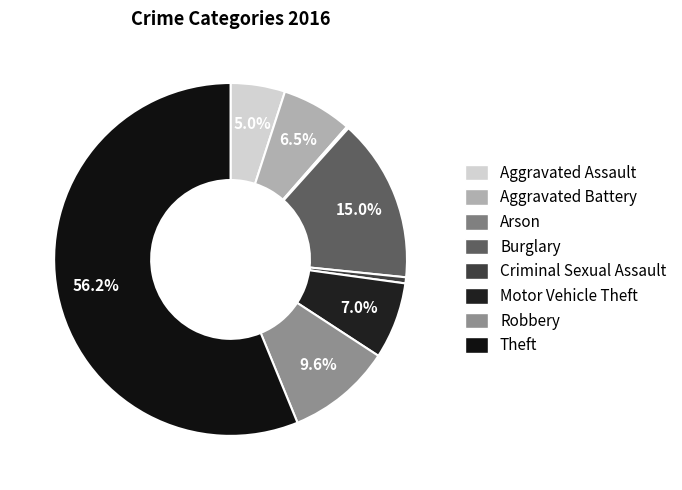

Is the sum of Arson and Criminal Sexual Assault greater than half?

No